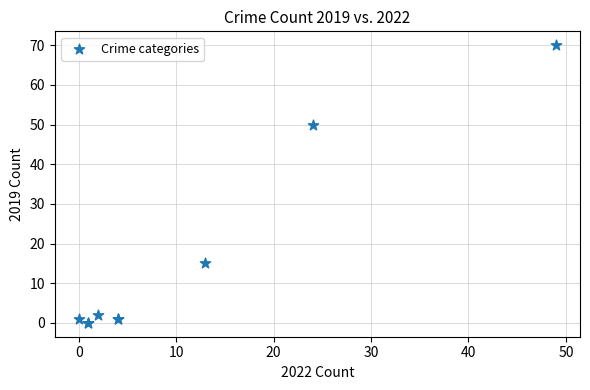

What Y value in the scatter plot is closest to 35?

50